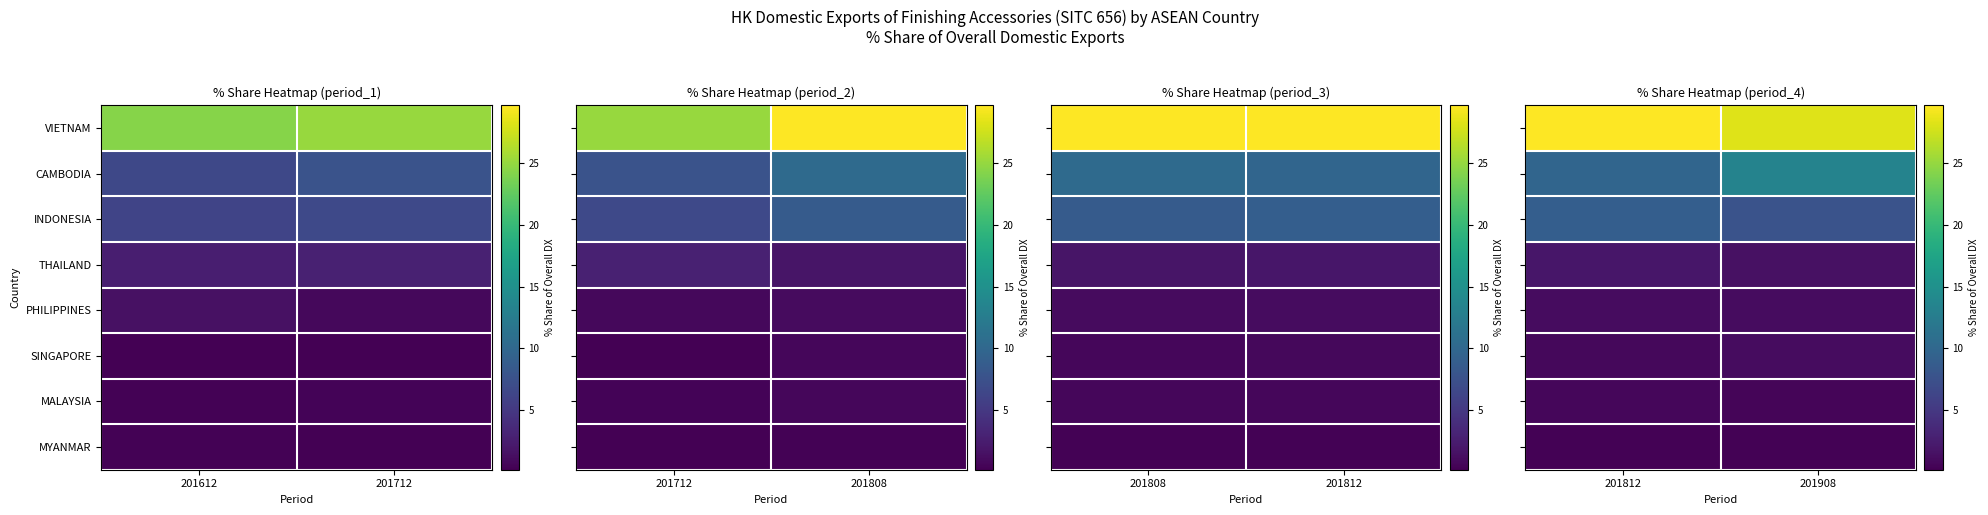

At which label is SINGAPORE closest to 1?

201812